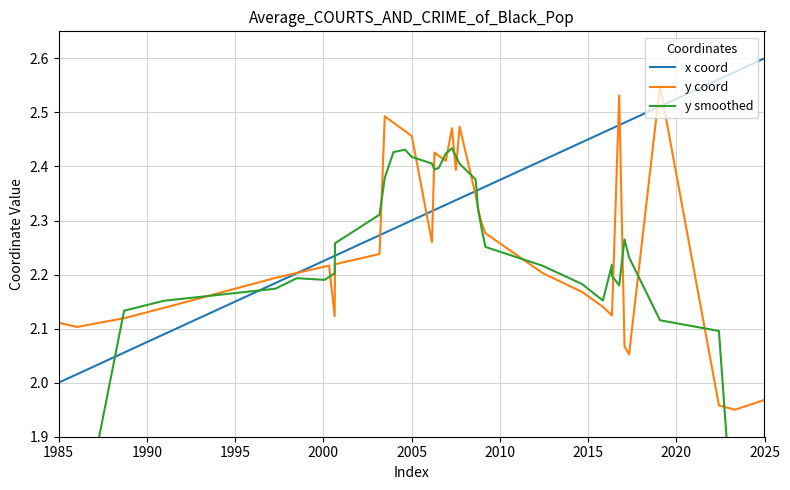

At which label does x coord reach its minimum?

1985